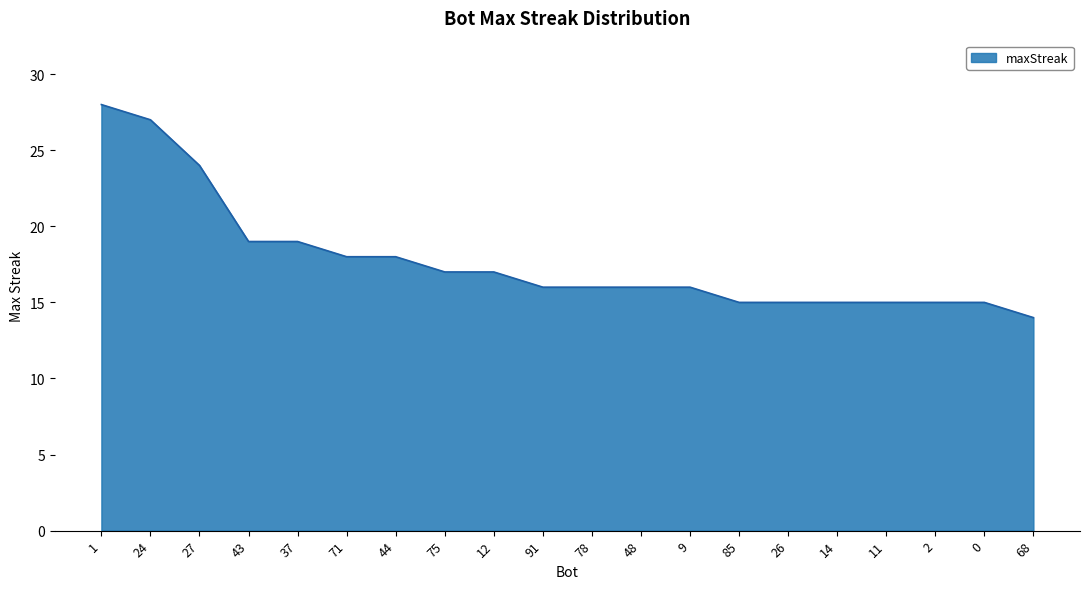

Approximately how many times larger is the value at 91 compared to 78?

1.0